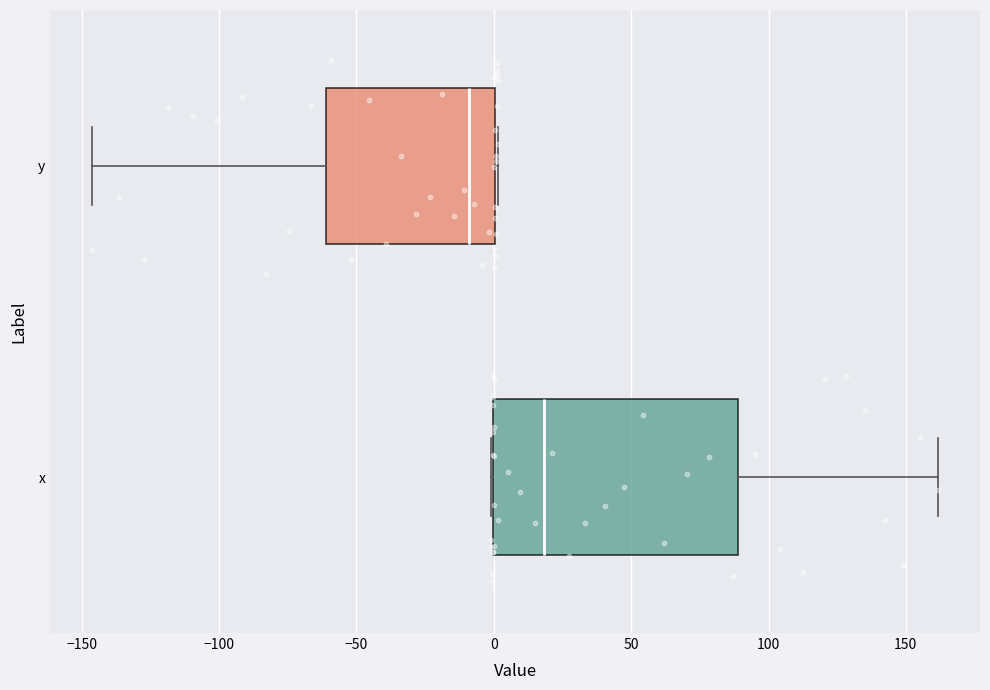

Reading bottom to top, transcribe this box plot: for each box, give where its median line is, the range the box spans, and where its two whiskers end, as read against the x-axis. The values are not printed on the chart, so give them approximately, as read against the axis.

x: median 20, box 0 to 90, whiskers 0 to 160
y: median -10, box -60 to 0, whiskers -145 to 0